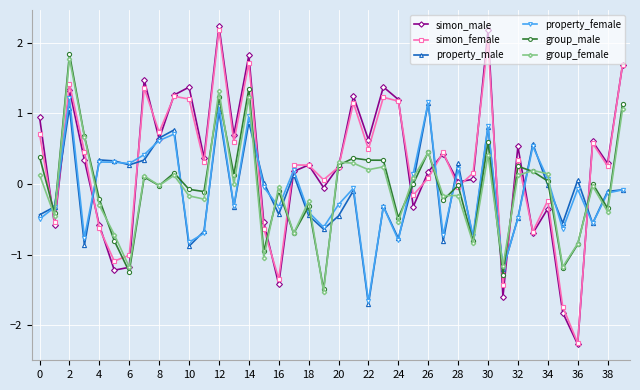

What is the lowest value of the property_female series?

-1.7